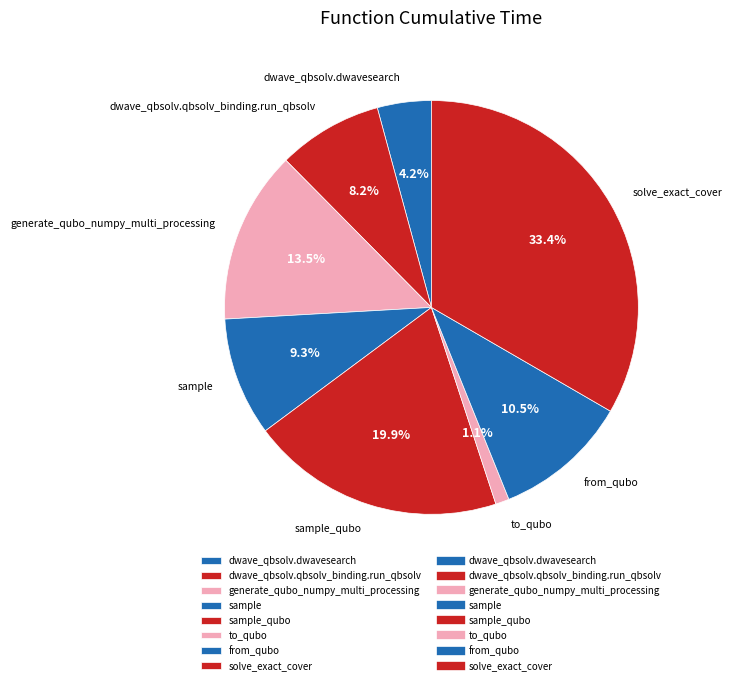

Does generate_qubo_numpy_multi_processing represent more than half of the total?

No